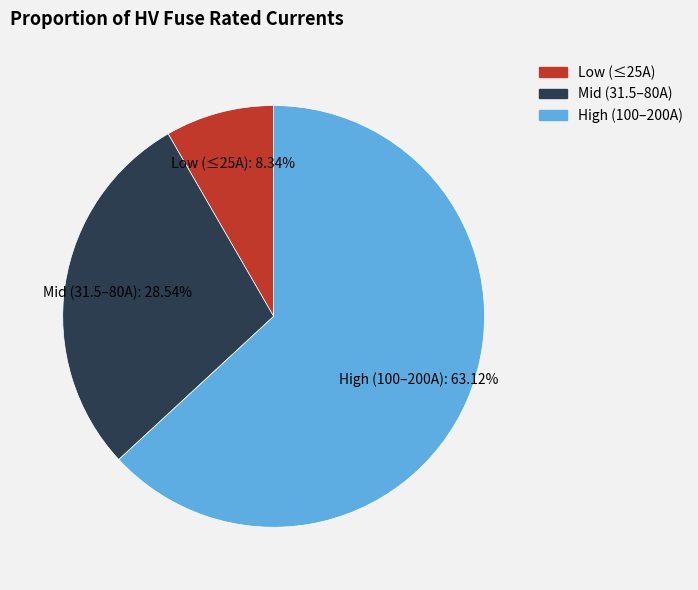

Count the number of slices in the pie.

3